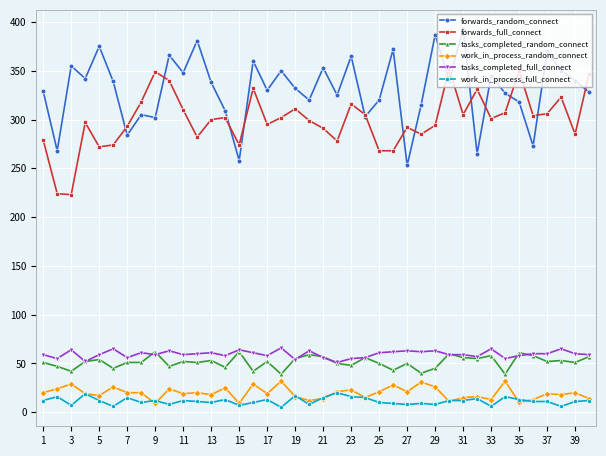

Which series has the largest total across all categories?

forwards_random_connect